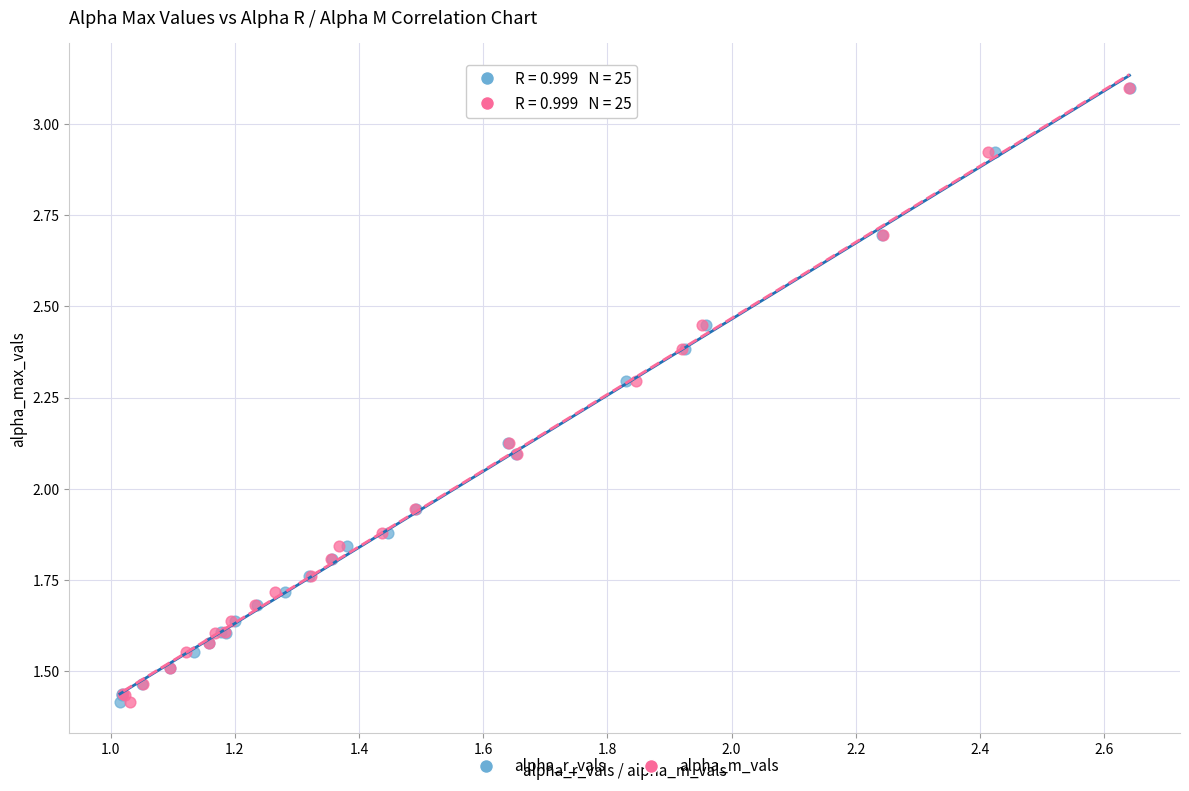

What are all the series names shown in the legend?

alpha_r_vals, alpha_m_vals